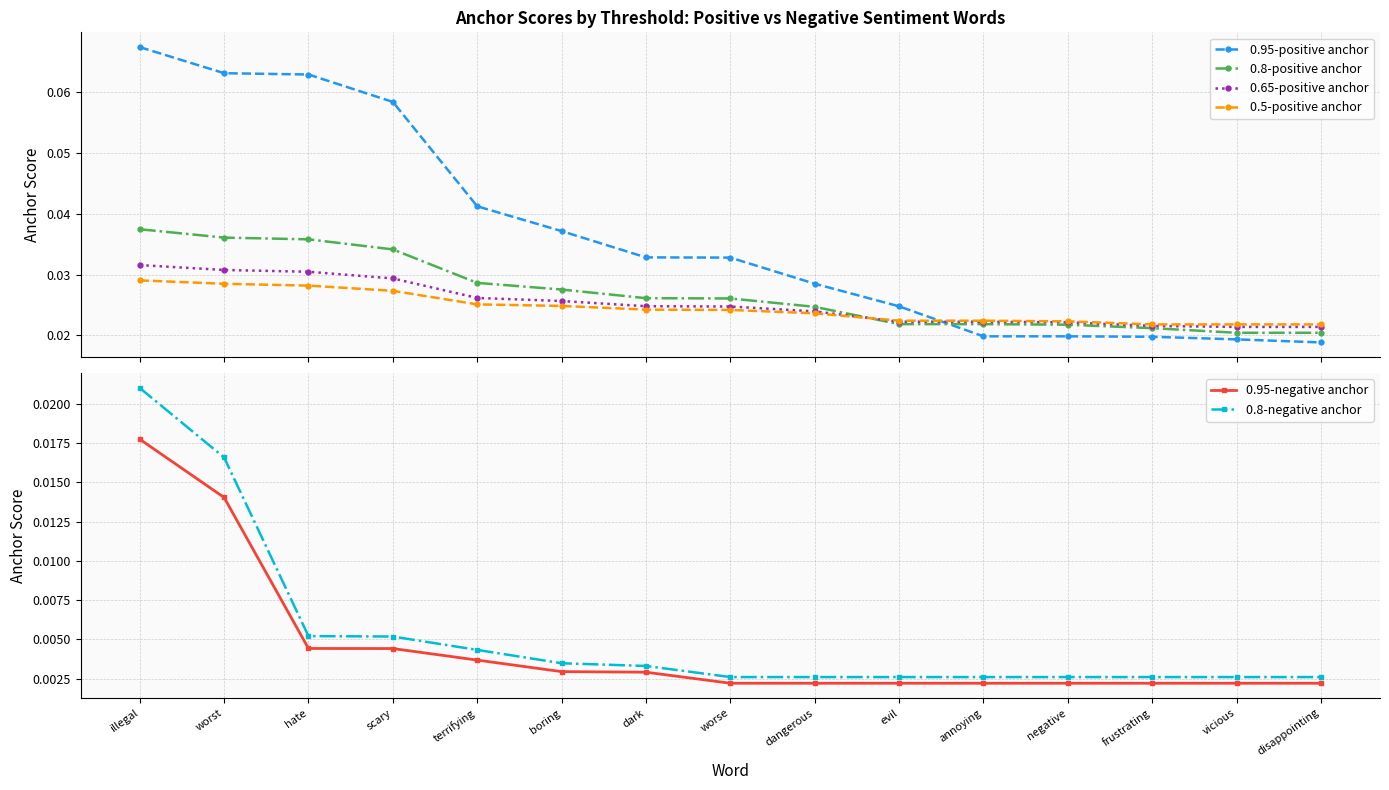

Which category has the lowest value in the 0.95-positive anchor series?

disappointing